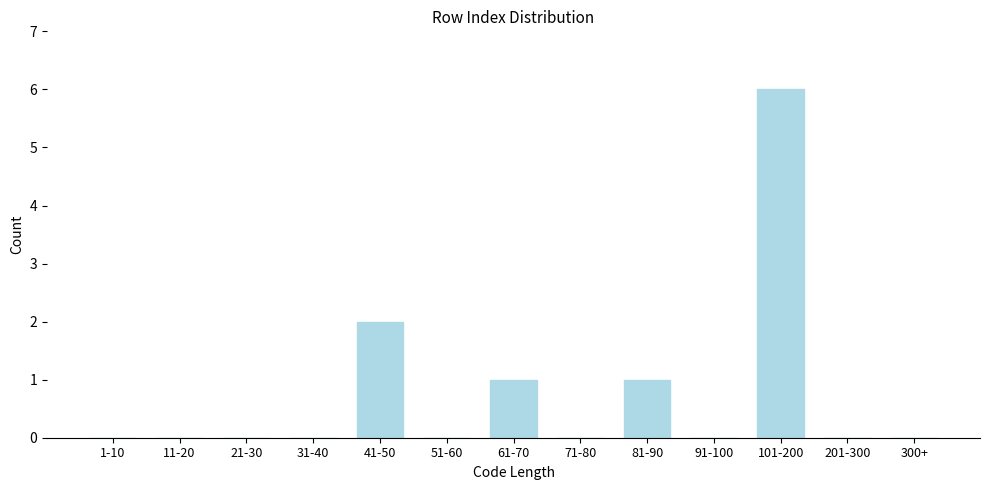

Reading left to right, what are all the values shown in this chart?

1-10=0	11-20=0	21-30=0	31-40=0	41-50=2	51-60=0	61-70=1	71-80=0	81-90=1	91-100=0	101-200=6	201-300=0	300+=0